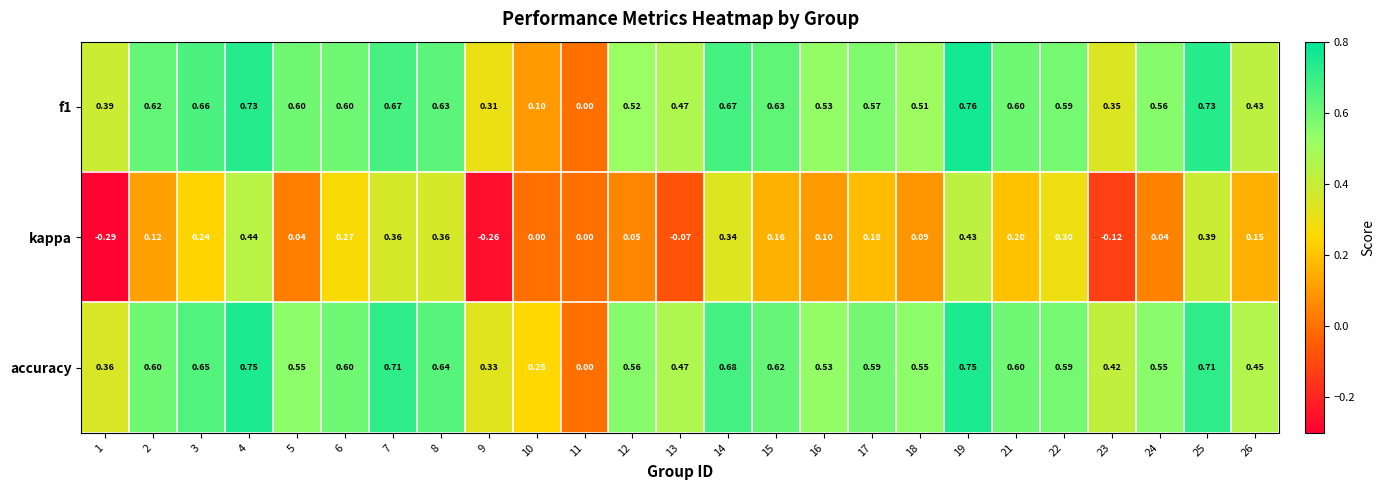

Which series has the largest total across all categories?

accuracy